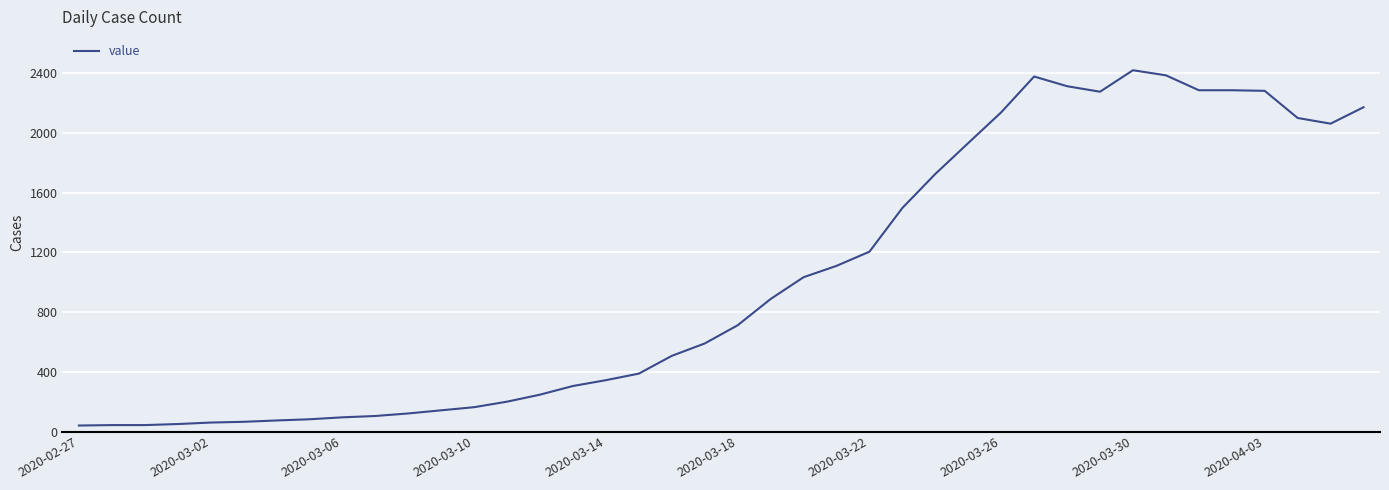

What is the difference between the maximum and minimum values?

2381